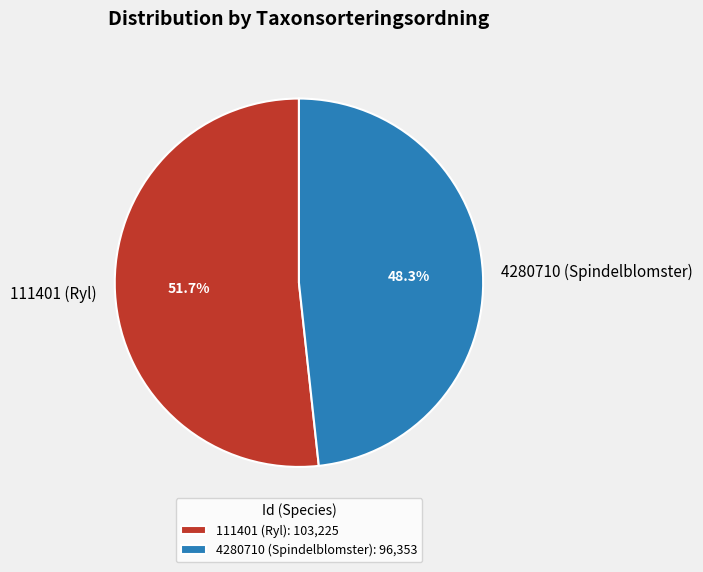

Between 4280710 (Spindelblomster) and 111401 (Ryl), which is larger?

111401 (Ryl)